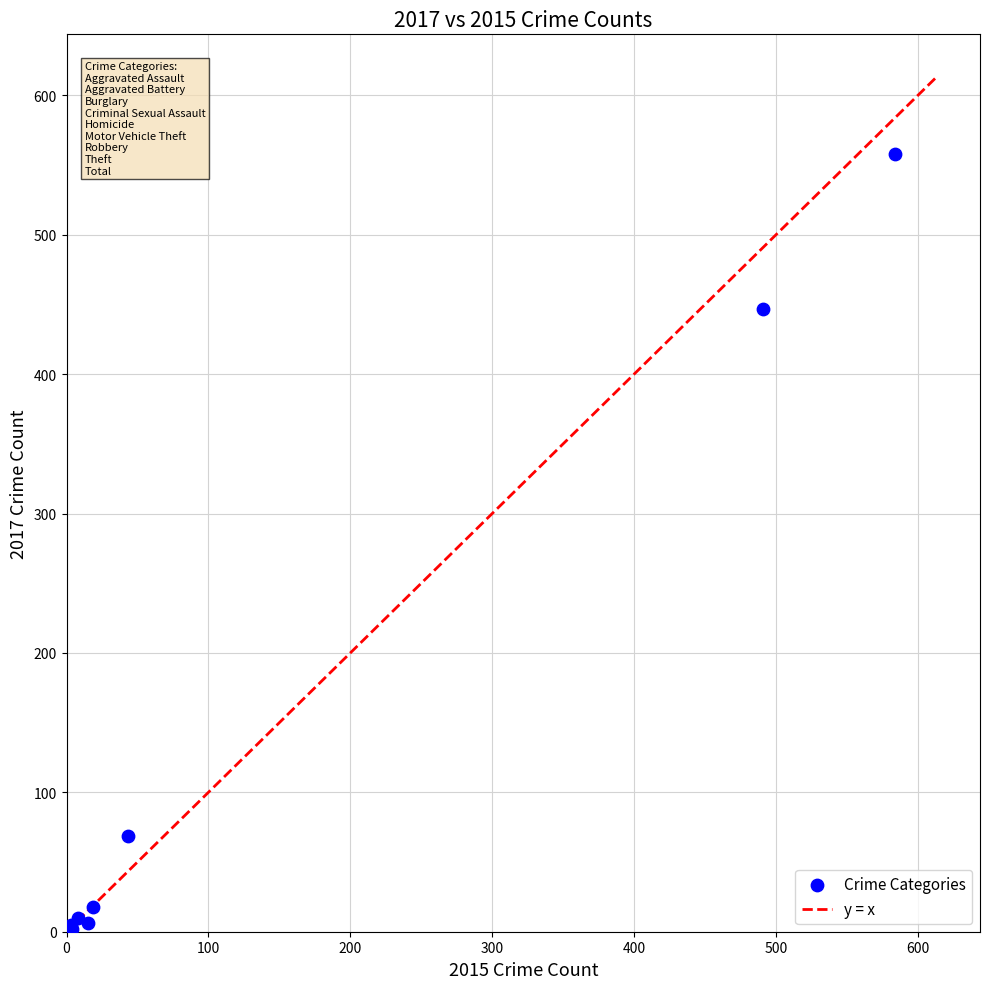

What Y value in the scatter plot is closest to 279?

447